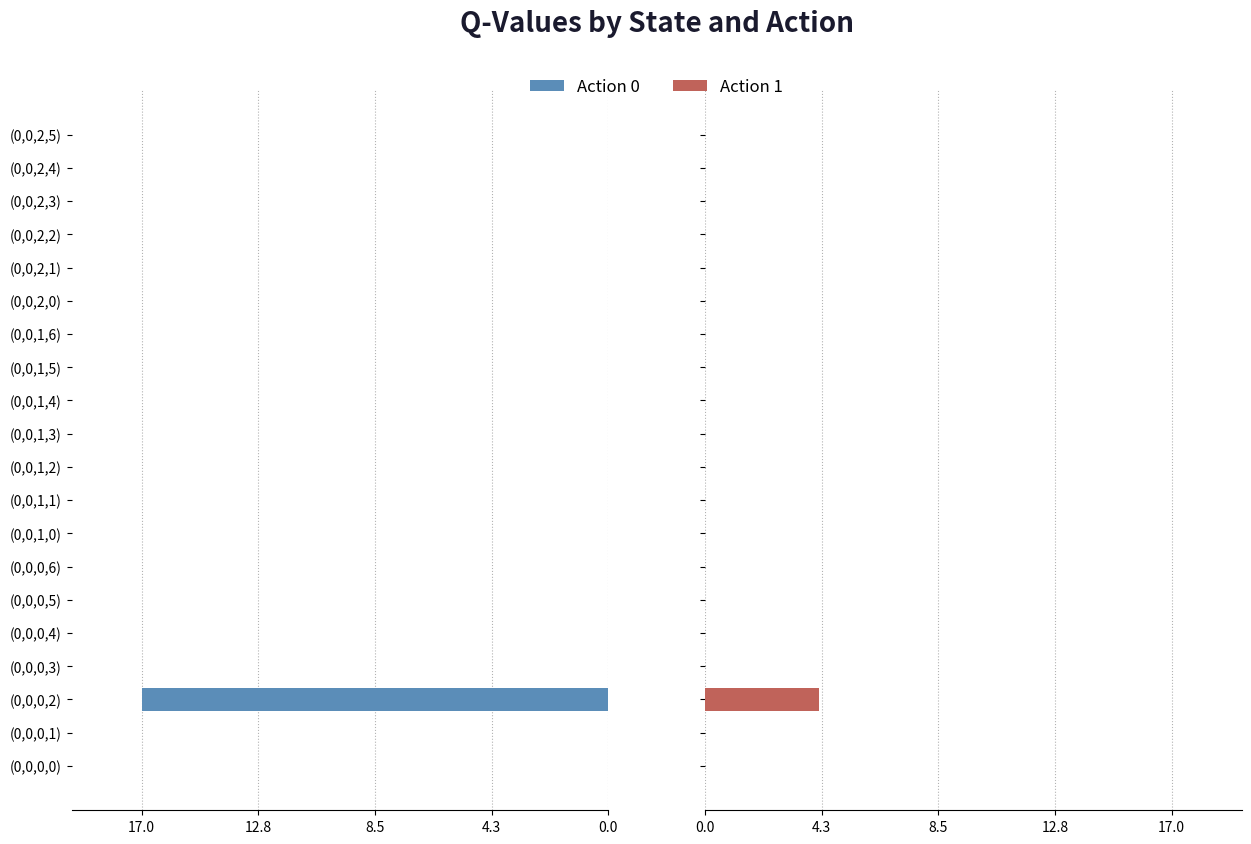

How many bars are there in total?

40